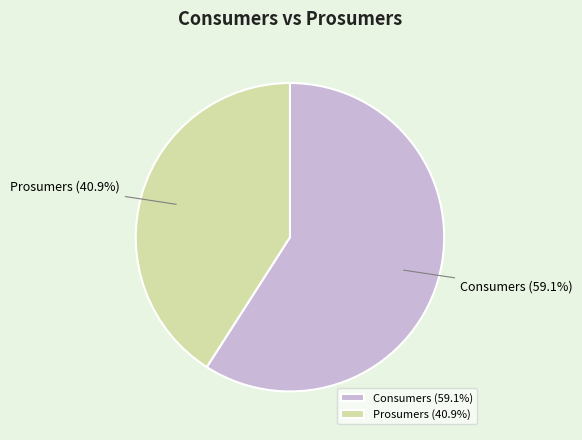

To the nearest percent, what is the difference between the Prosumers and Consumers slice percentages?

18%